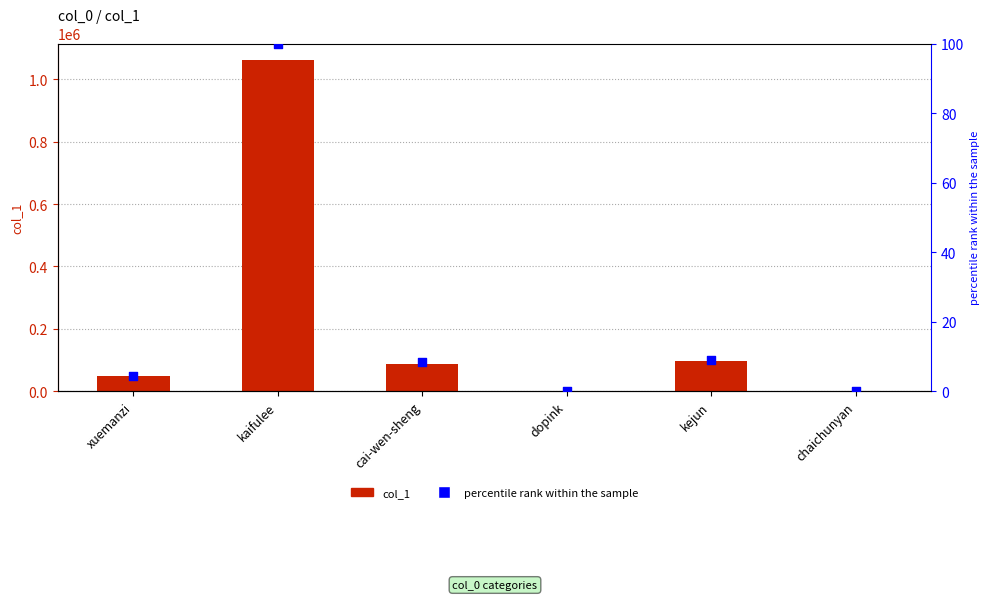

Which series has the largest Y range (max minus min)?

col_1